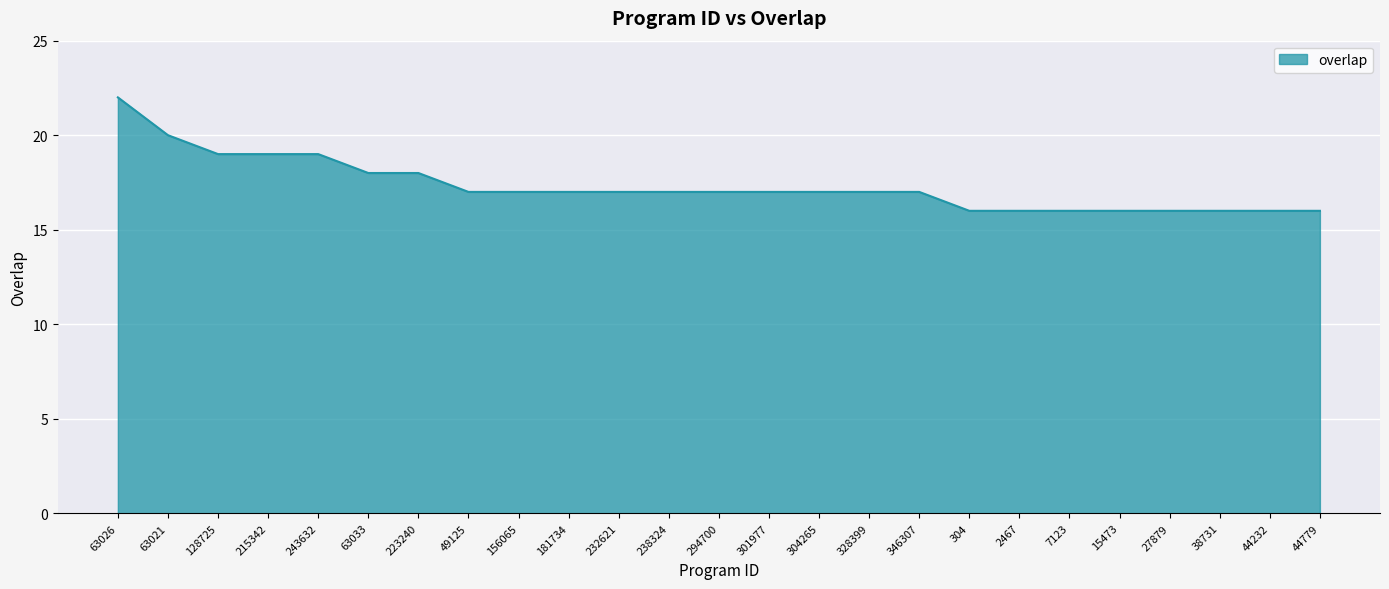

The chart shows a value of 17 at 328399. True or false?

True